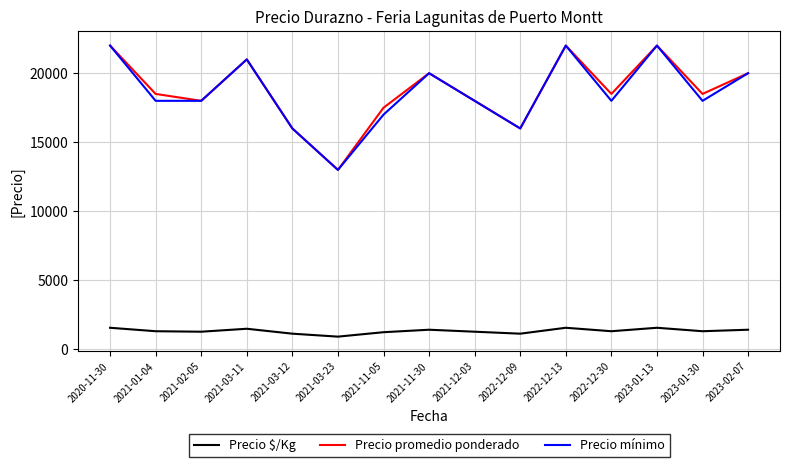

How many values in the Precio $/Kg series are below 1321?

6